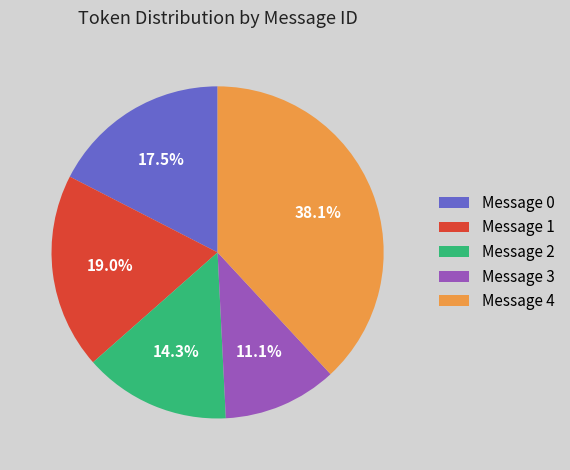

Between Message 2 and Message 4, which is larger?

Message 4